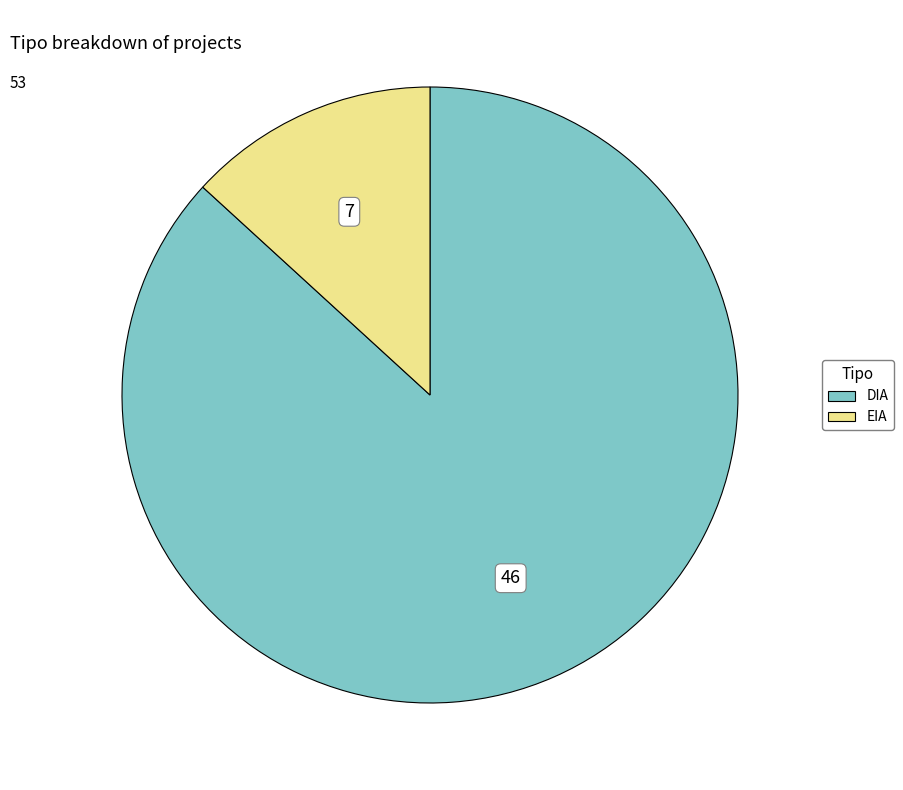

Is it true that DIA is 87% of the pie?

True